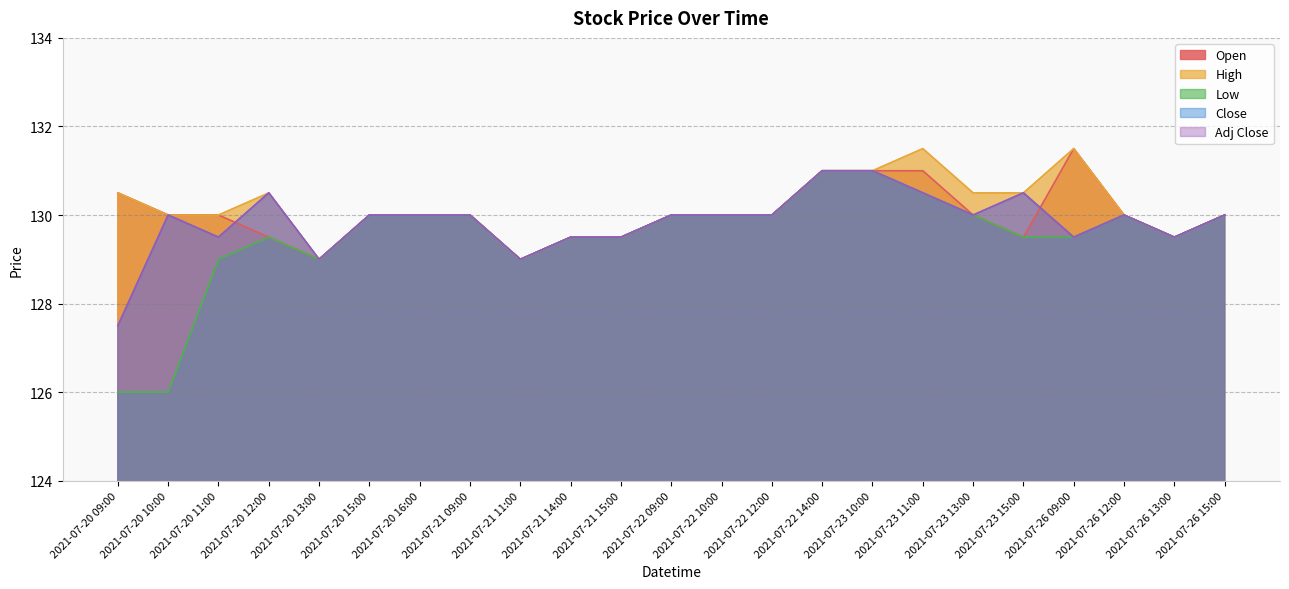

How many High values are between 130 and 131?

16